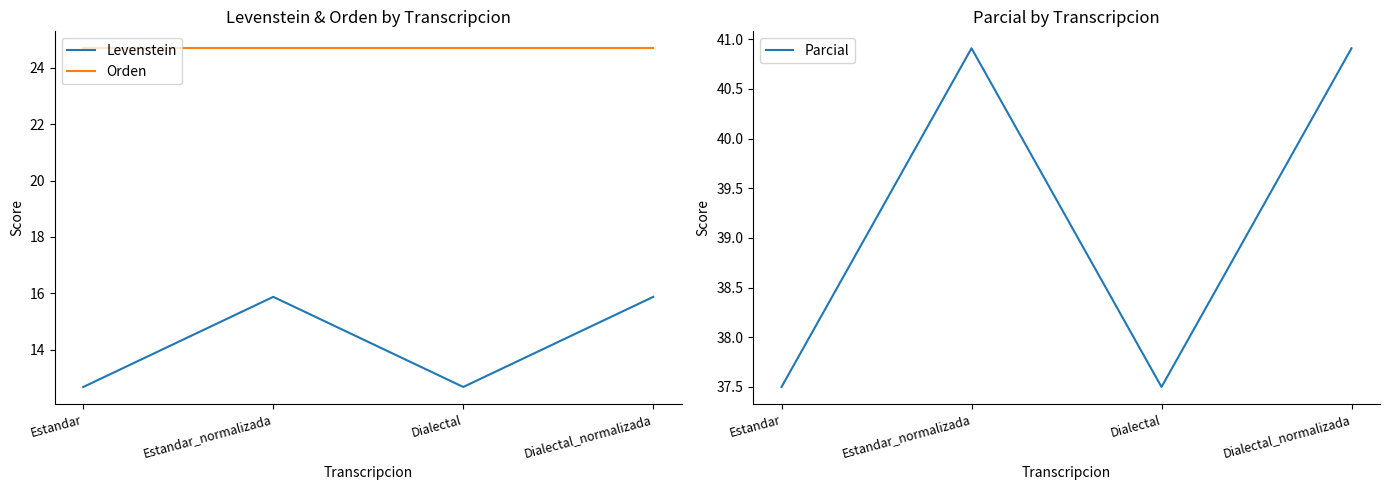

At which category is the sum across all series the highest?

Estandar_normalizada